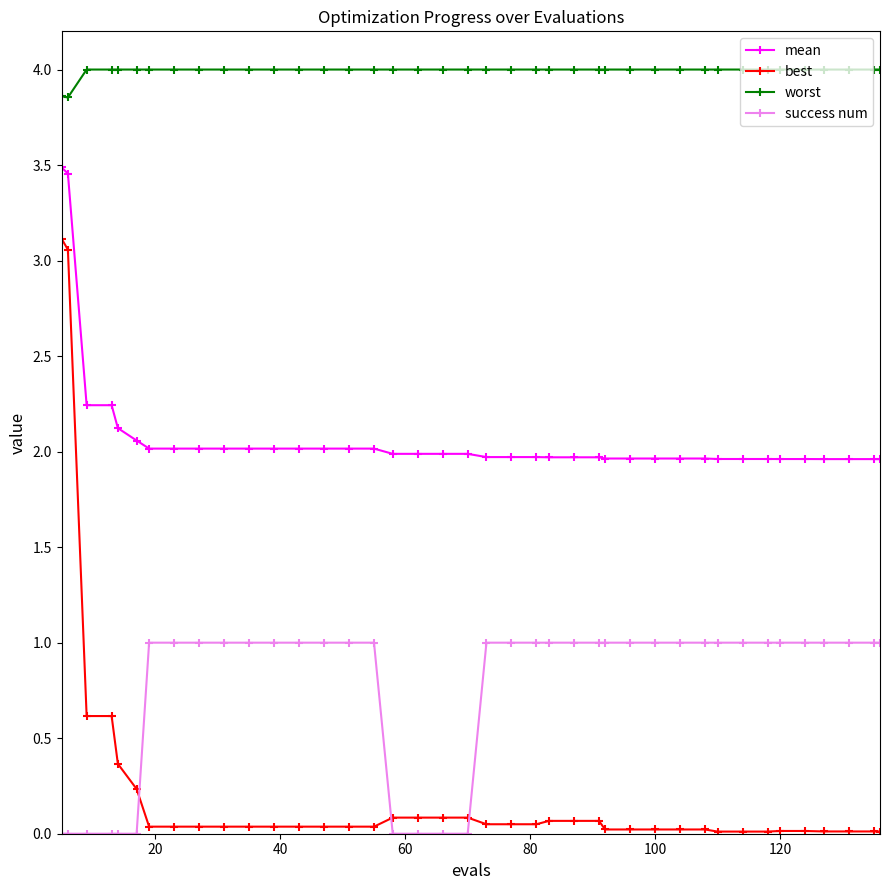

True or false: mean and success num cross at least once.

False